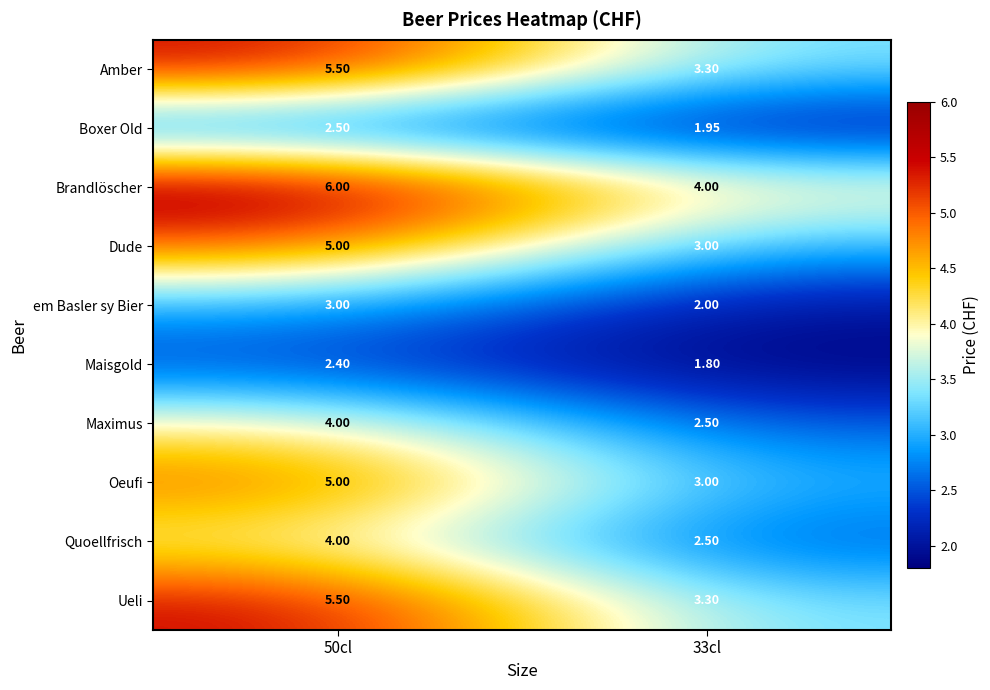

Is the value of Maximus at 50cl greater than the value of Brandlöscher at 50cl?

No